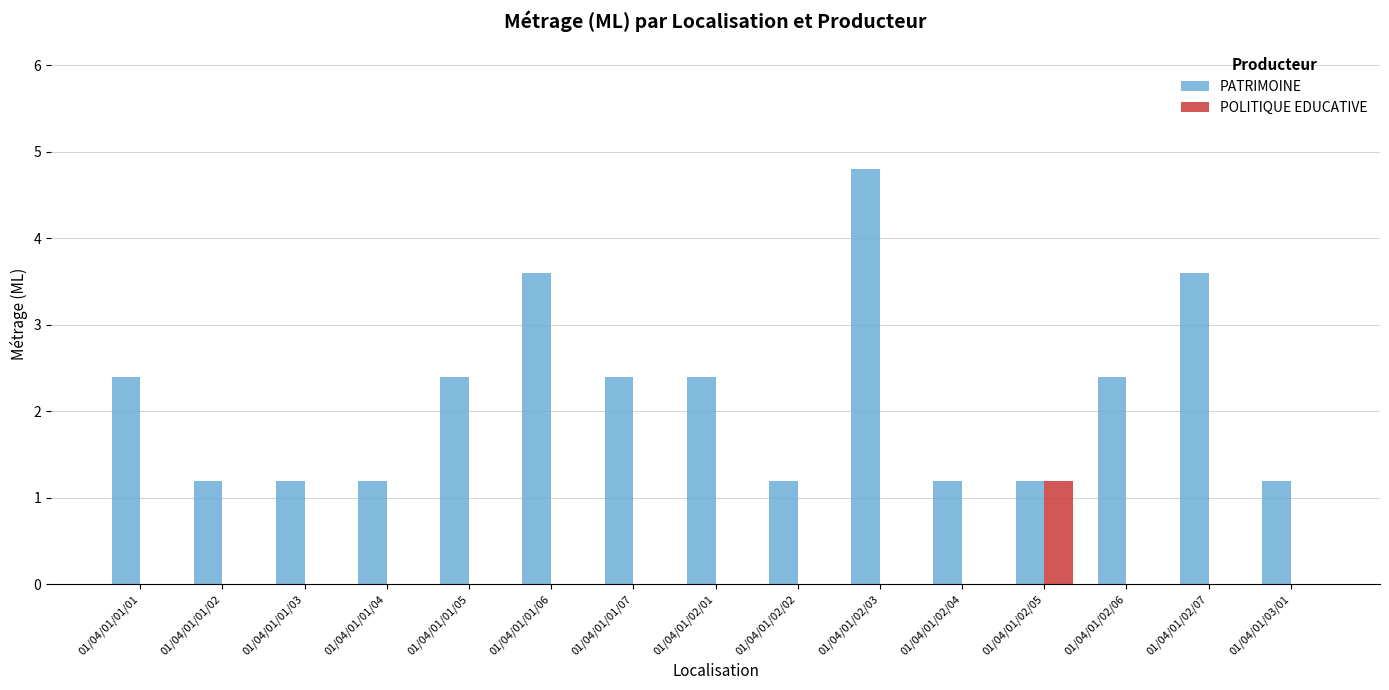

What is the sum of all PATRIMOINE values?

32.4